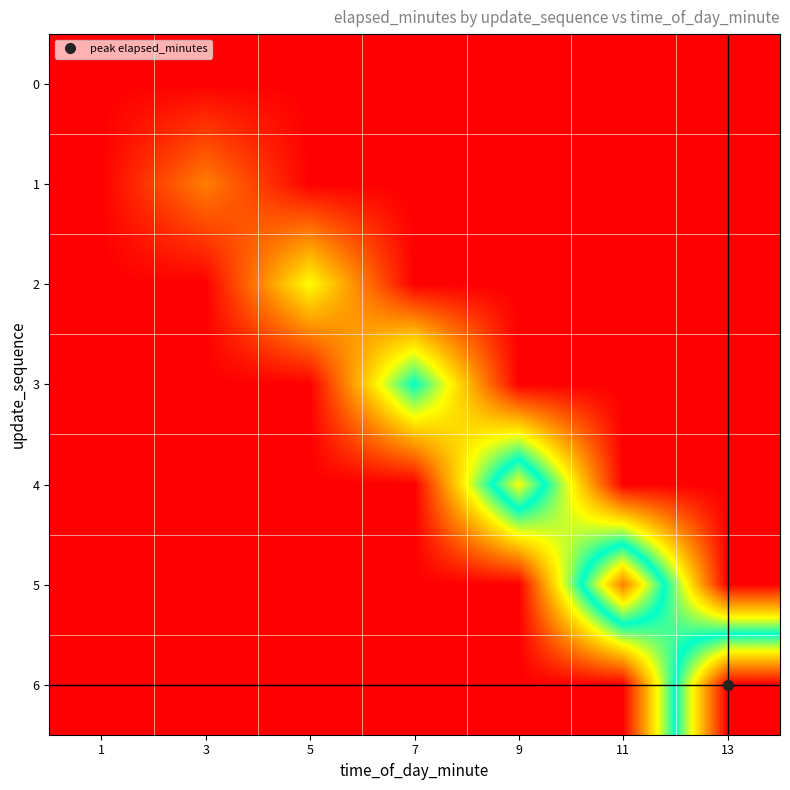

Which has a higher value, 1 or 5?

1